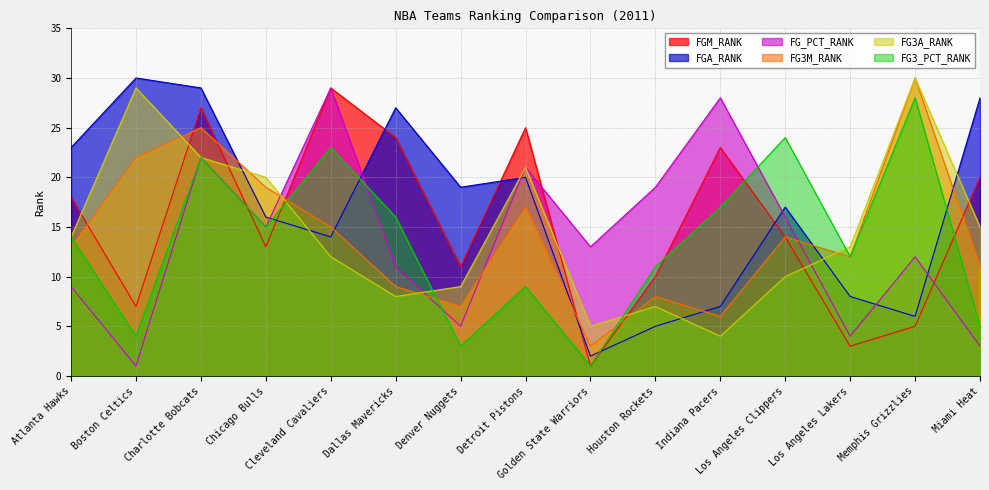

In FG3A_RANK, how many points are higher than both neighbors (excluding endpoints)?

4